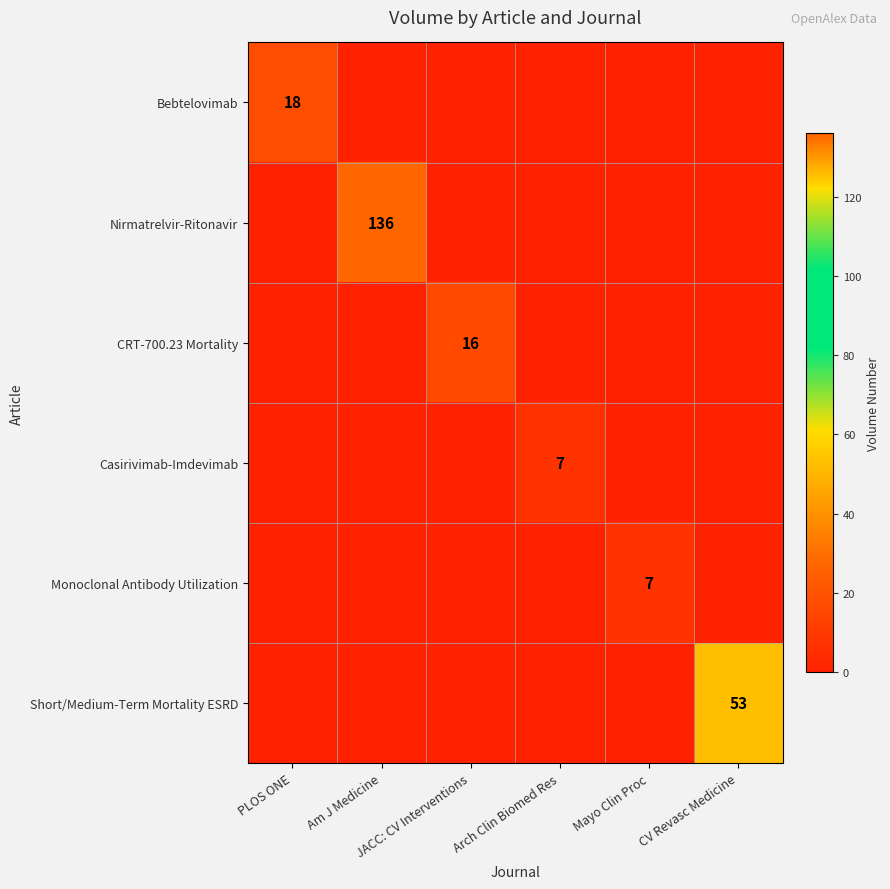

Which series changed the most between JACC: CV Interventions and CV Revasc Medicine?

Short/Medium-Term Mortality ESRD